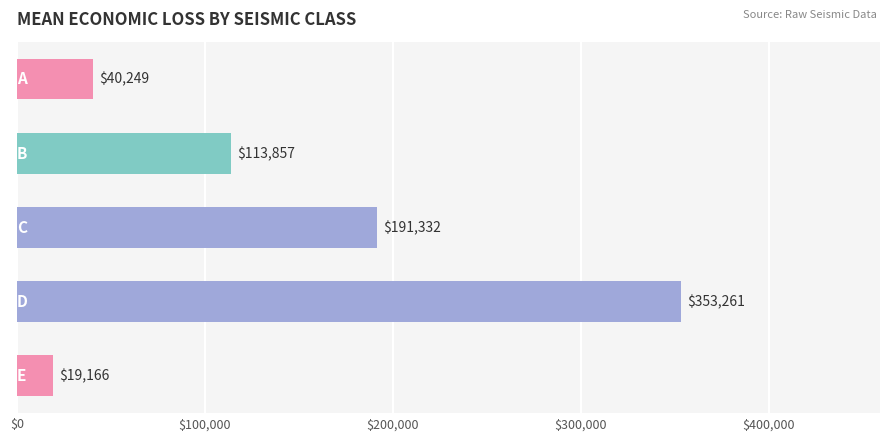

What is the difference between the second highest and minimum values?

172166.0